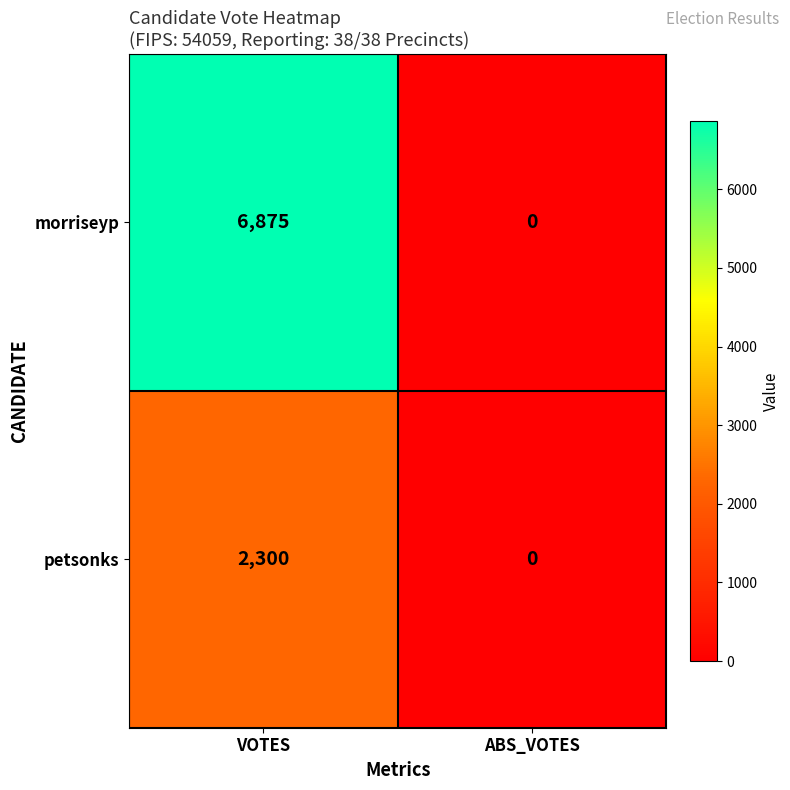

Between VOTES and ABS_VOTES, which series saw the biggest shift?

morriseyp